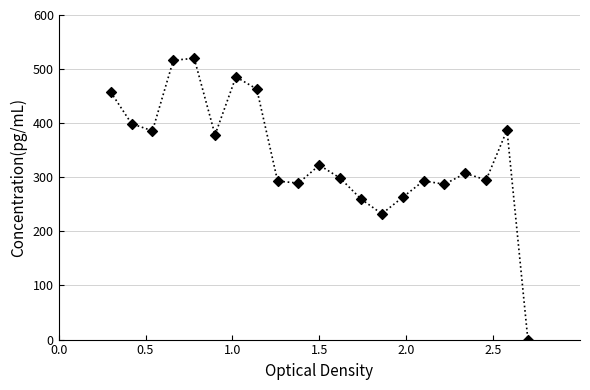

What is the range of X values (max minus min)?

2.4